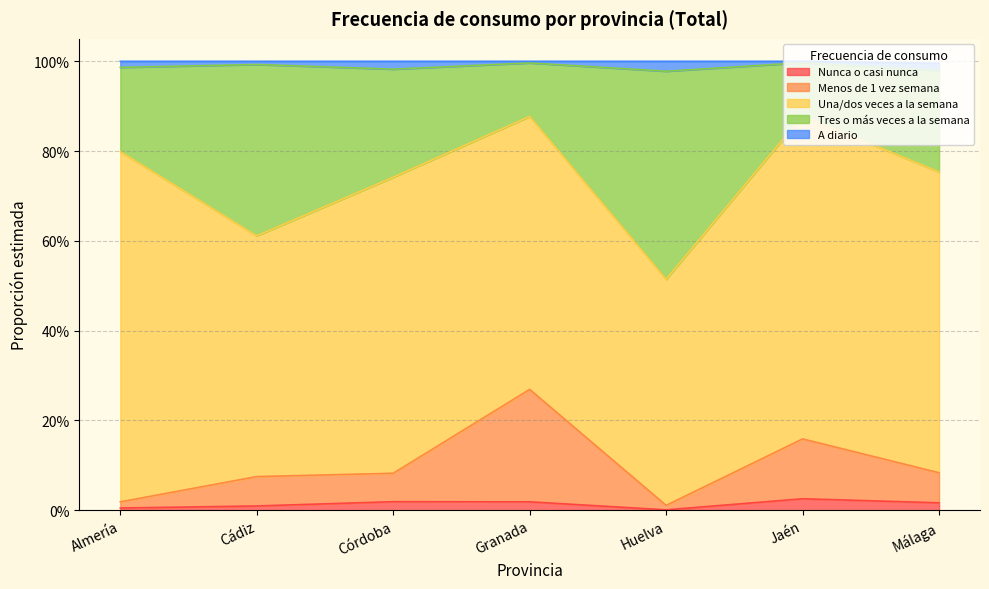

True or false: Menos de 1 vez semana and Nunca o casi nunca cross at least once.

False